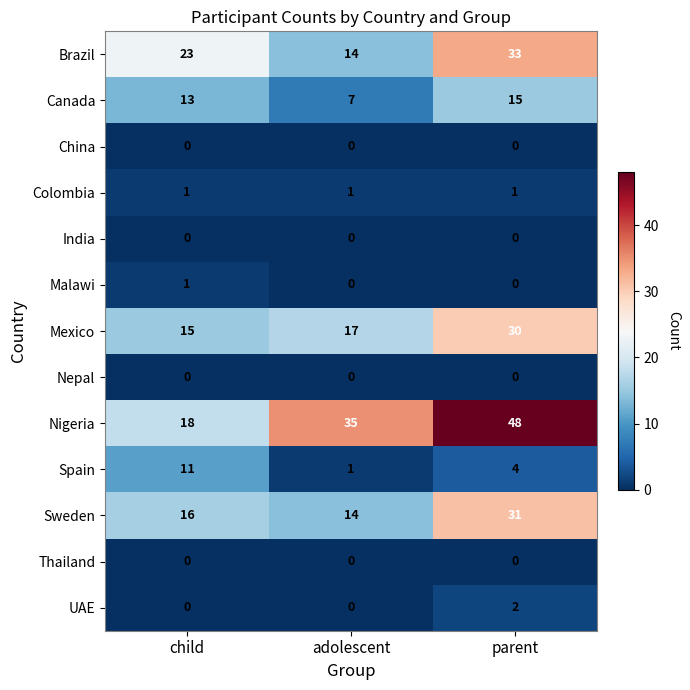

How many series are shown in this chart?

13